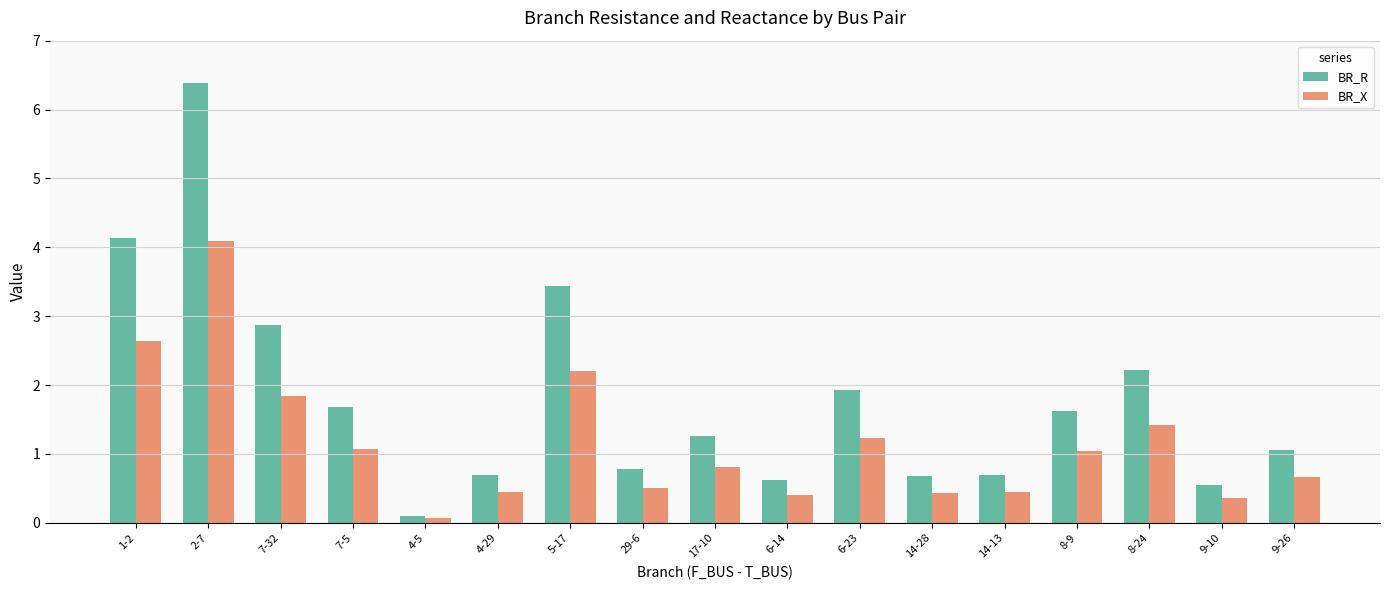

Rank the series at 8-24 from lowest to highest value.

BR_X, BR_R